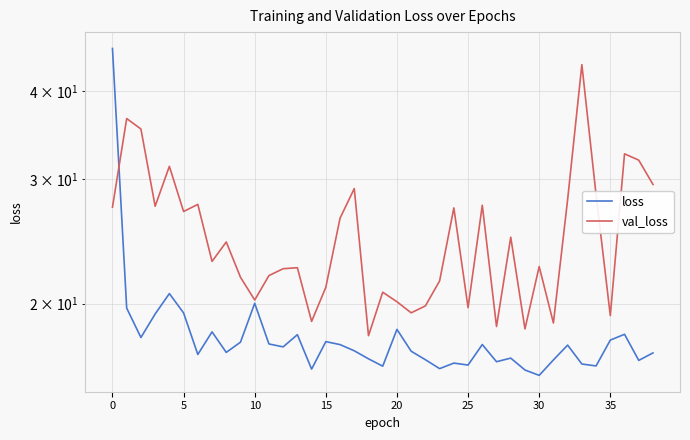

What is the difference between the highest and lowest values at 13?

4.4